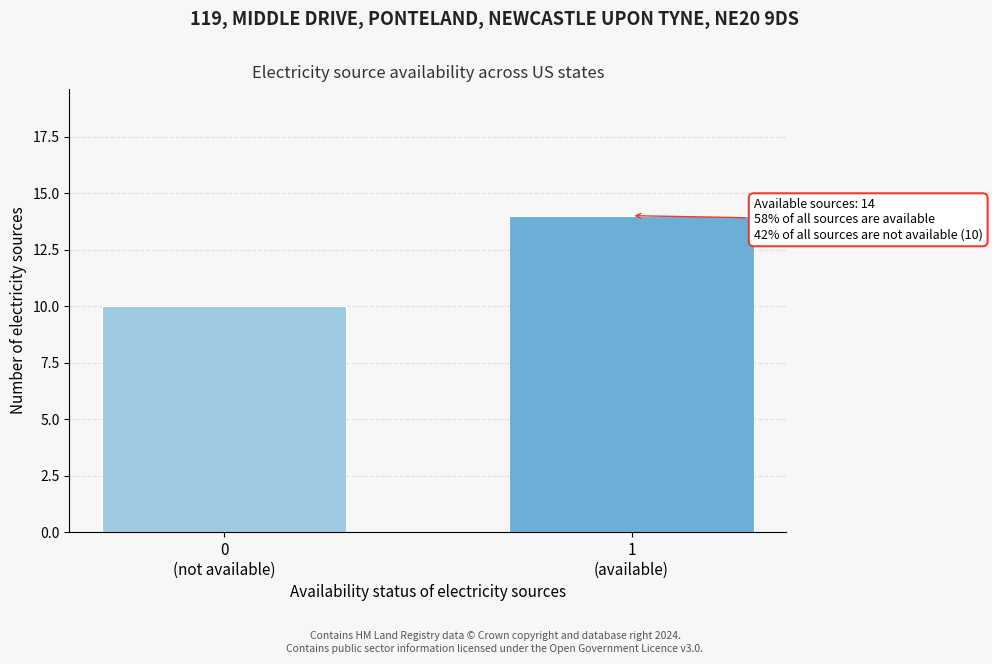

Reading left to right, list all the values displayed in this chart.

10	14